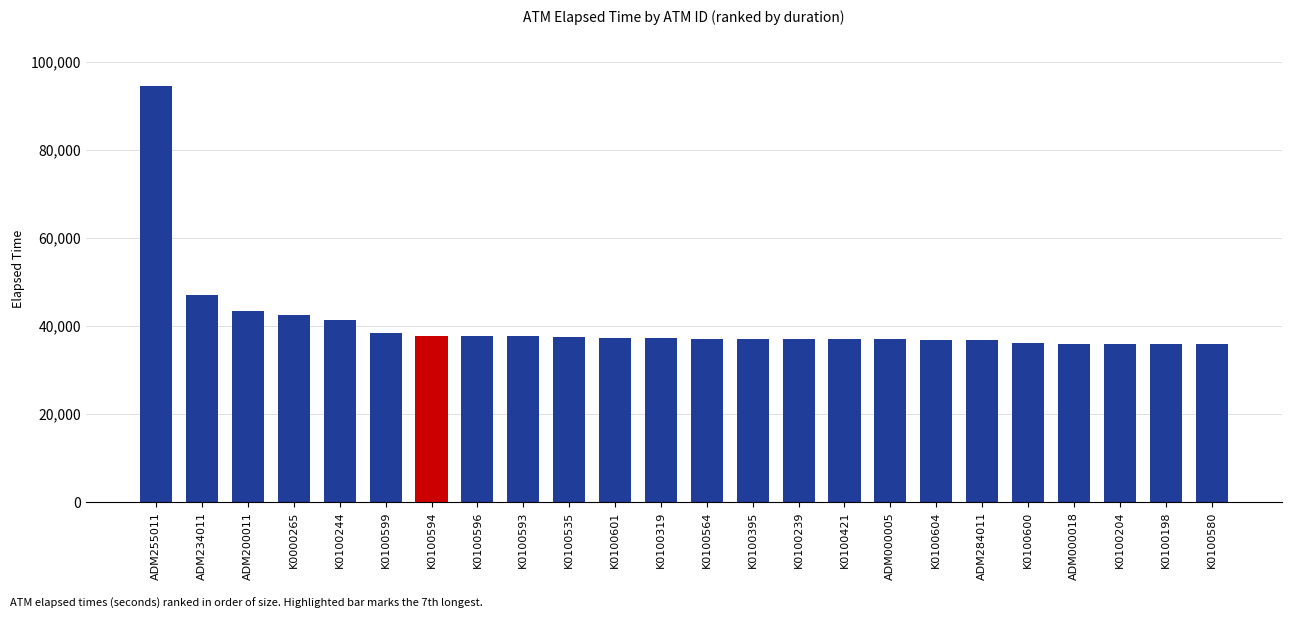

Where is the data nearest to the value 65262?

ADM234011